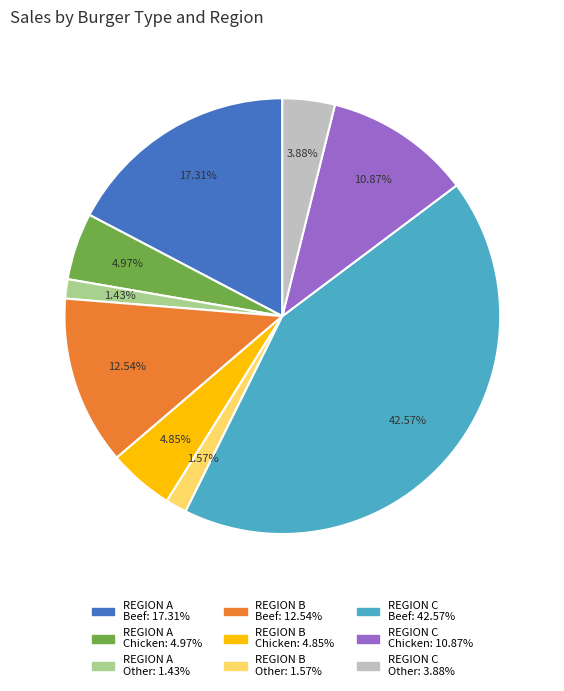

How many slices are in this pie chart?

9